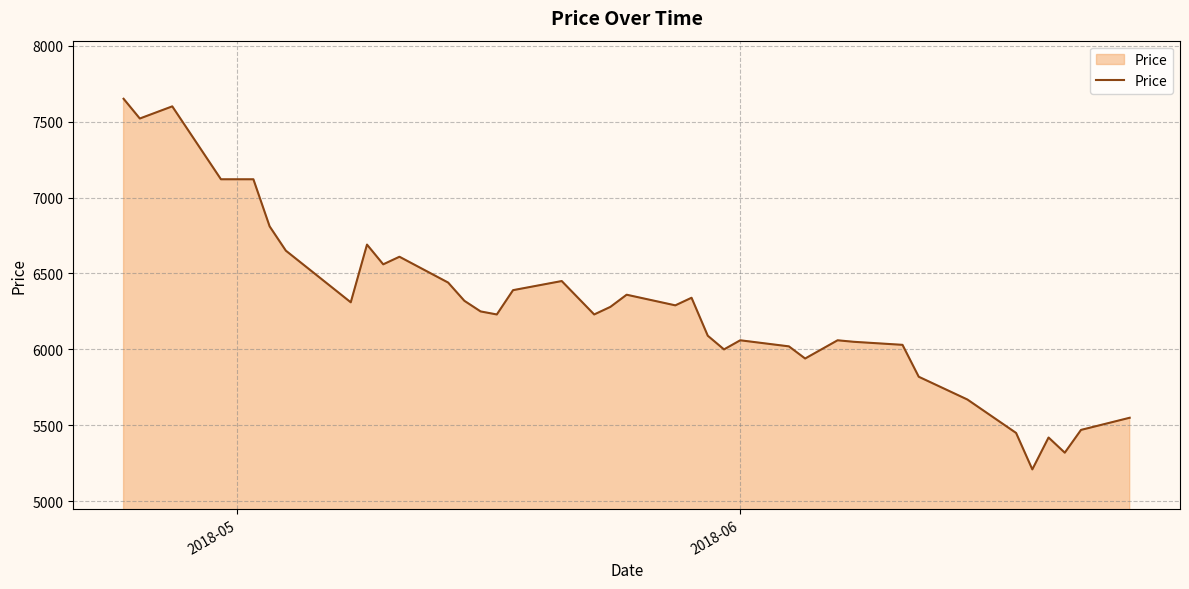

What is the difference between the maximum and minimum values?

2440